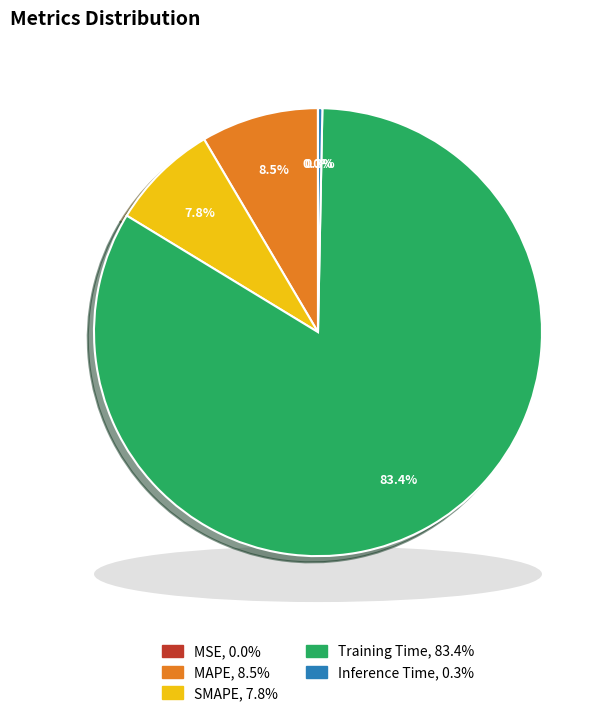

To the nearest percent, what percentage of the pie is MAPE?

8%